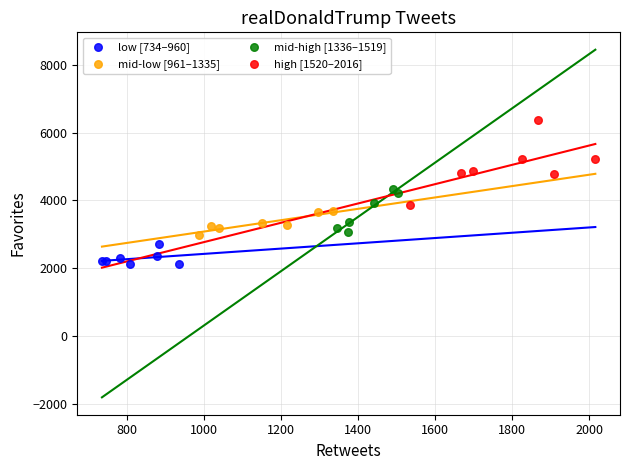

Which series reaches the minimum Y coordinate?

low [734–960]